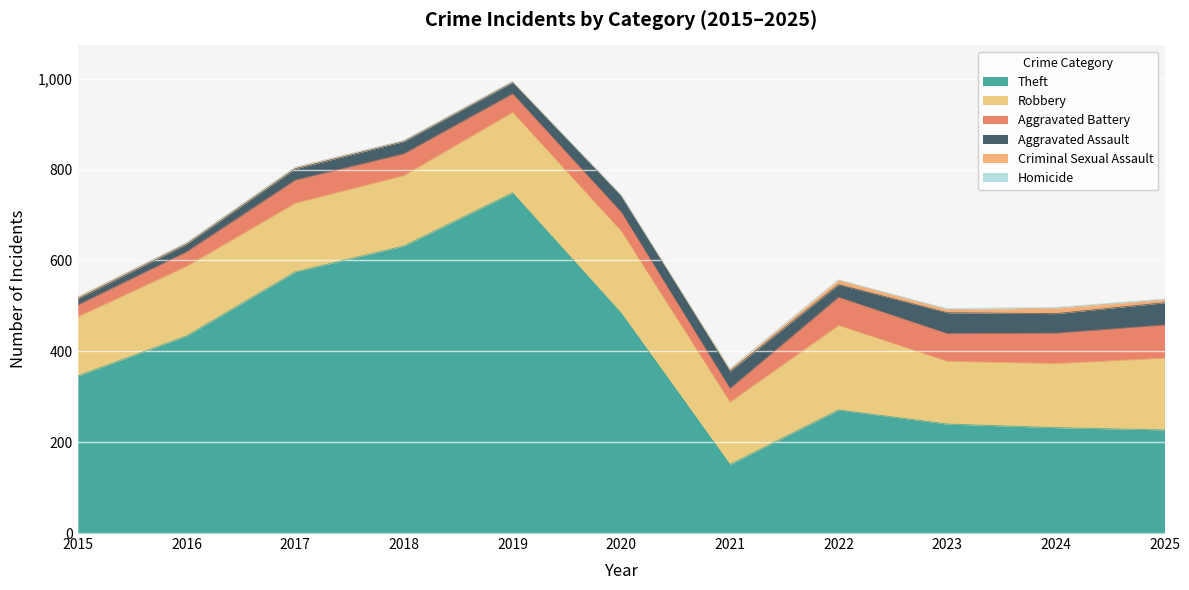

What is the value of the Robbery point at the 9th from the left?

138